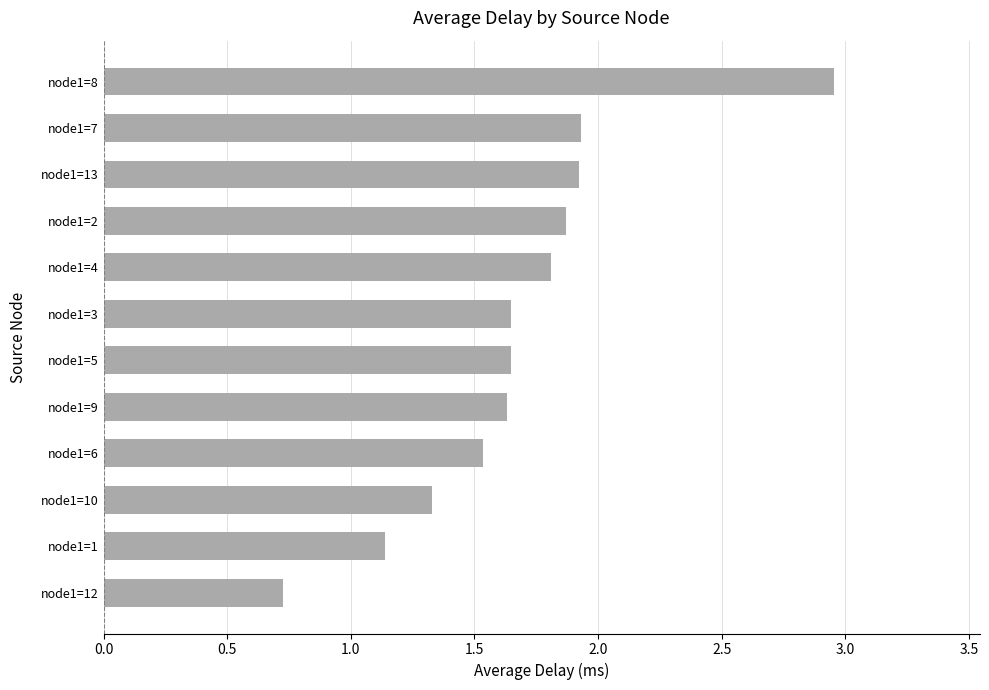

Between node1=9 and node1=7, which is larger?

node1=7